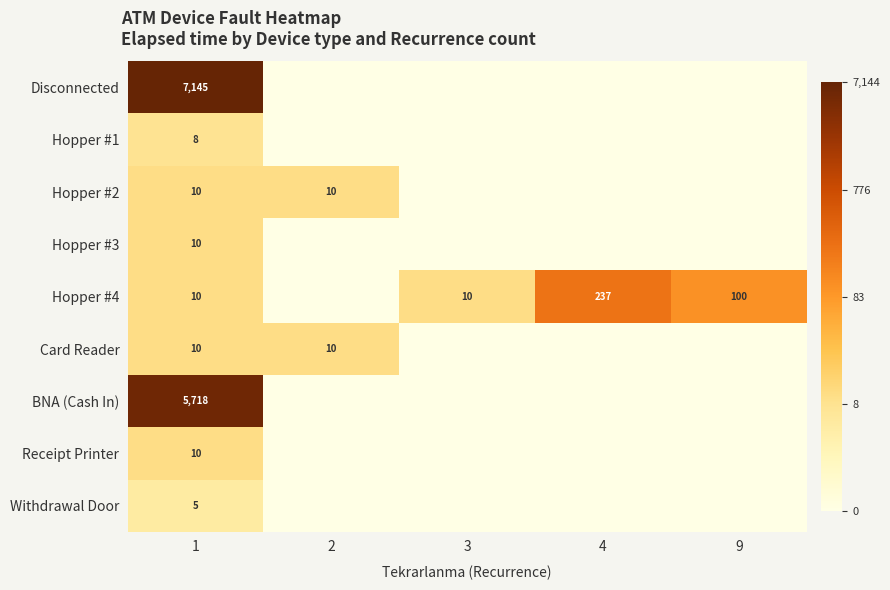

Which label corresponds to the smallest value in the chart?

2